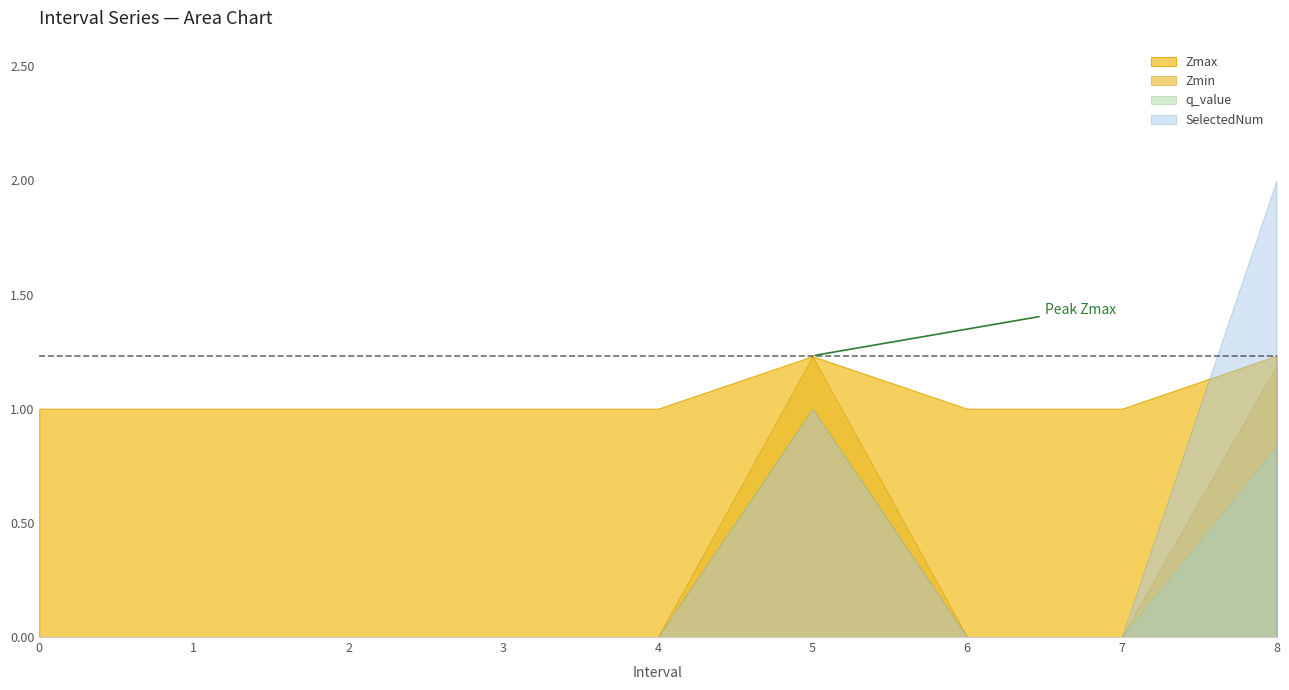

True or false: q_value has more than 1 interior local peaks.

False